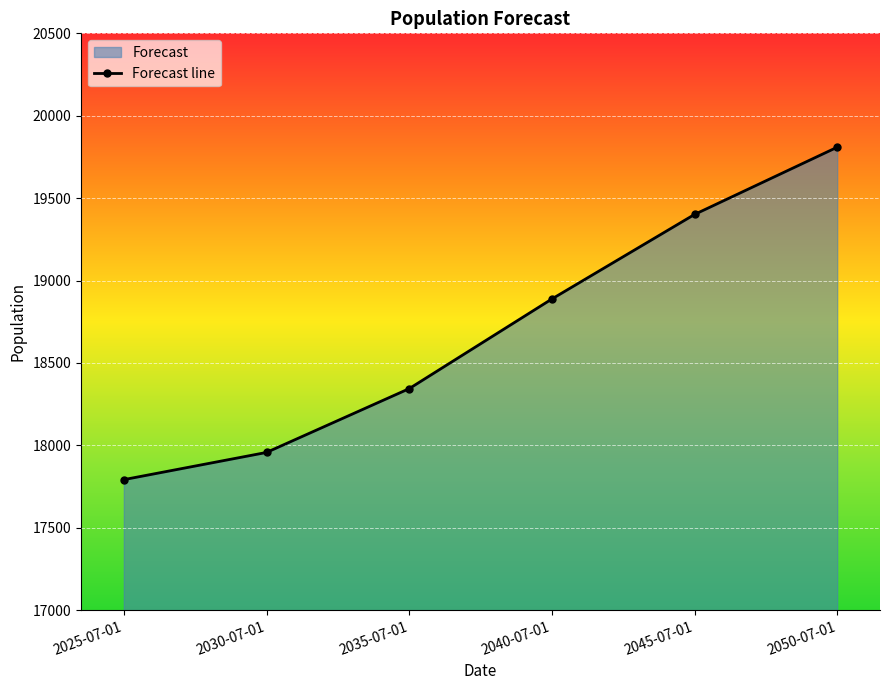

The chart shows a value of 7613 at 2035-07-01. True or false?

False